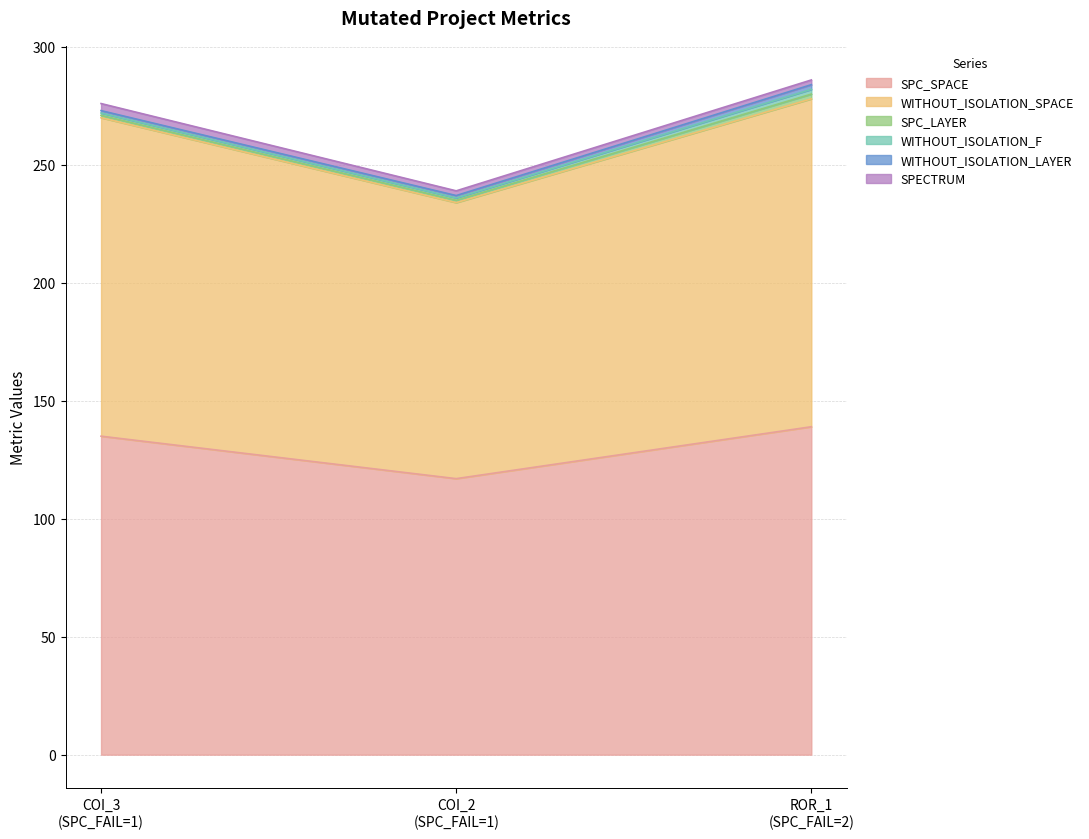

How many SPC_LAYER values are between 1 and 2?

3